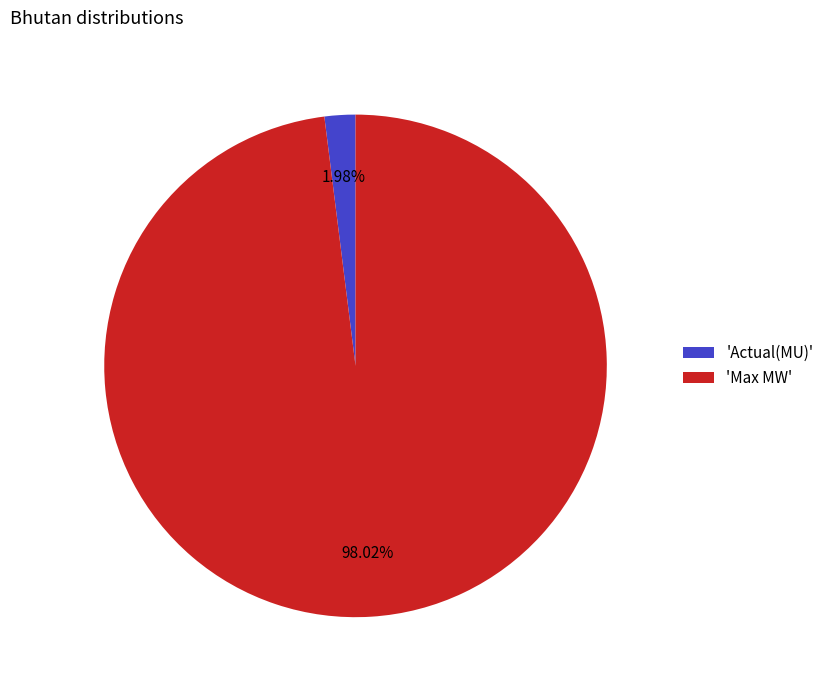

Does 'Actual(MU)' represent more than half of the total?

No